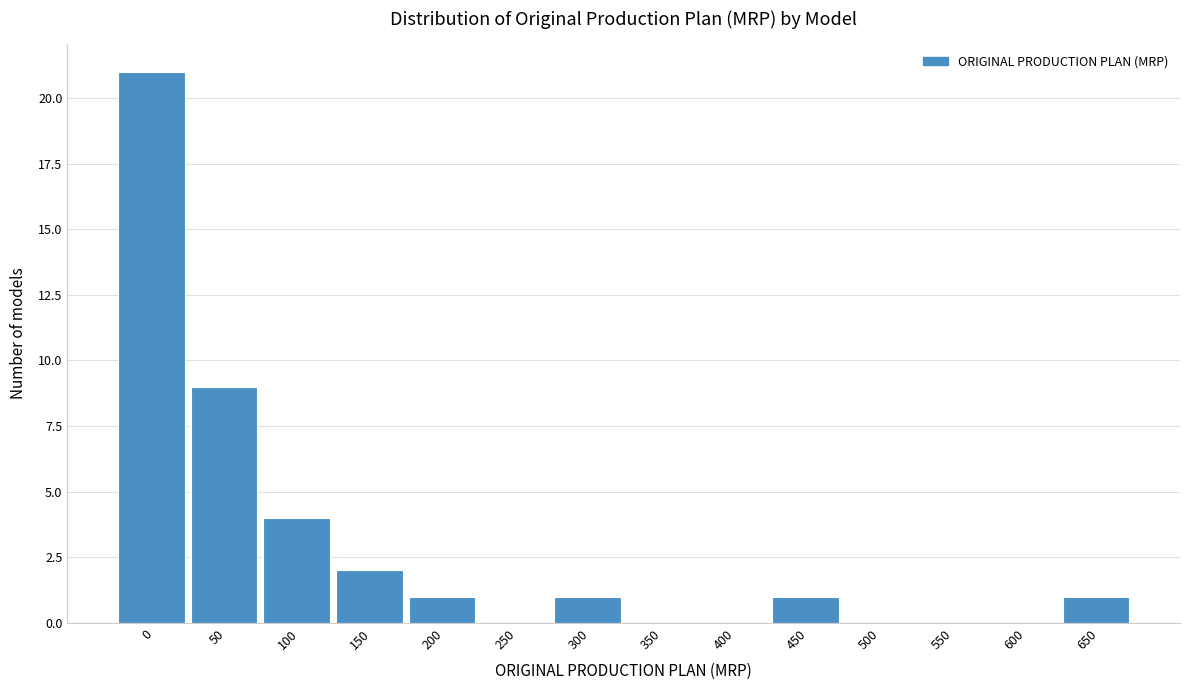

Reading right to left, list all the values displayed in this chart.

650=1	600=0	550=0	500=0	450=1	400=0	350=0	300=1	250=0	200=1	150=2	100=4	50=9	0=21